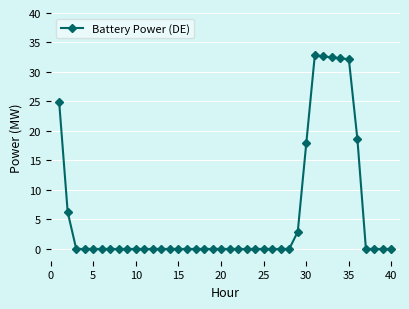

What is the maximum value shown in the chart?

32.8